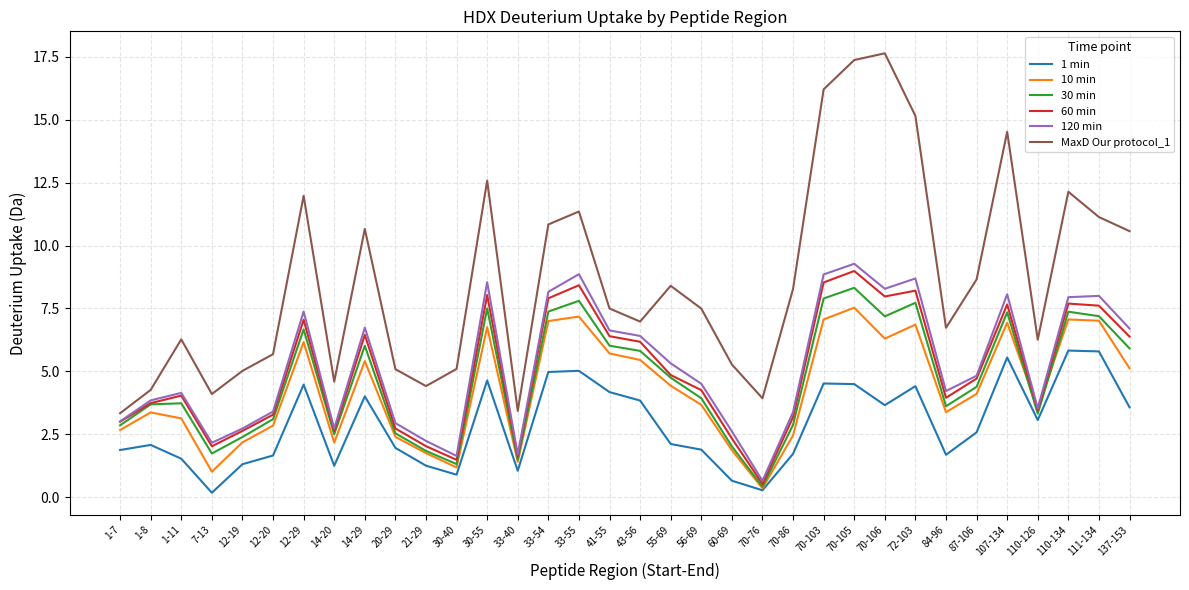

What position from the right is 87-106?

6